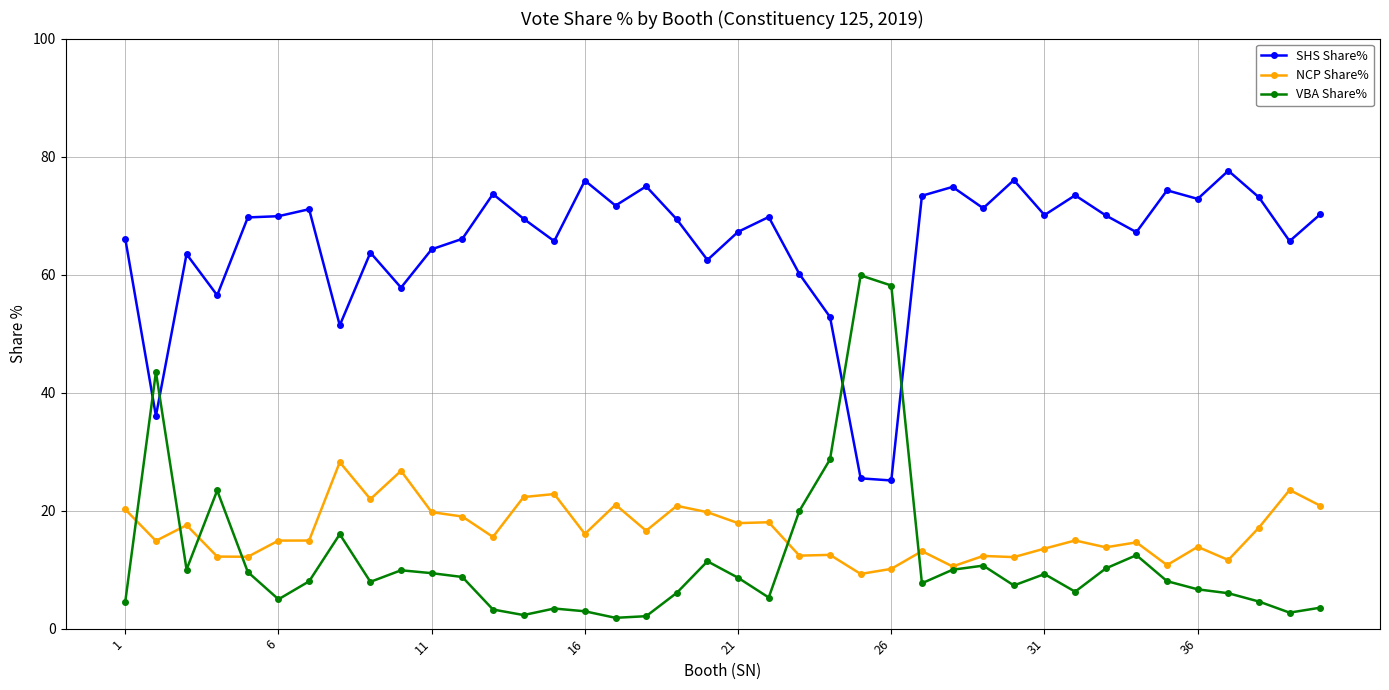

Which series has the largest total across all categories?

SHS Share%